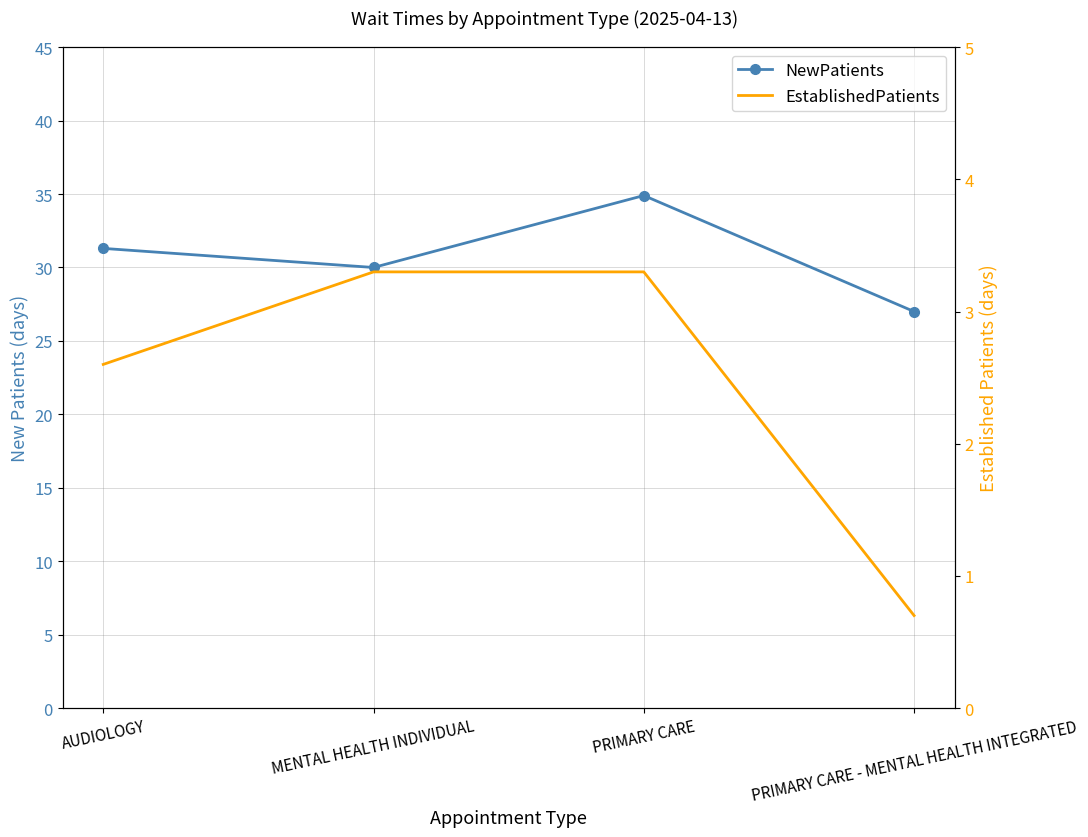

What position from the left is PRIMARY CARE?

3